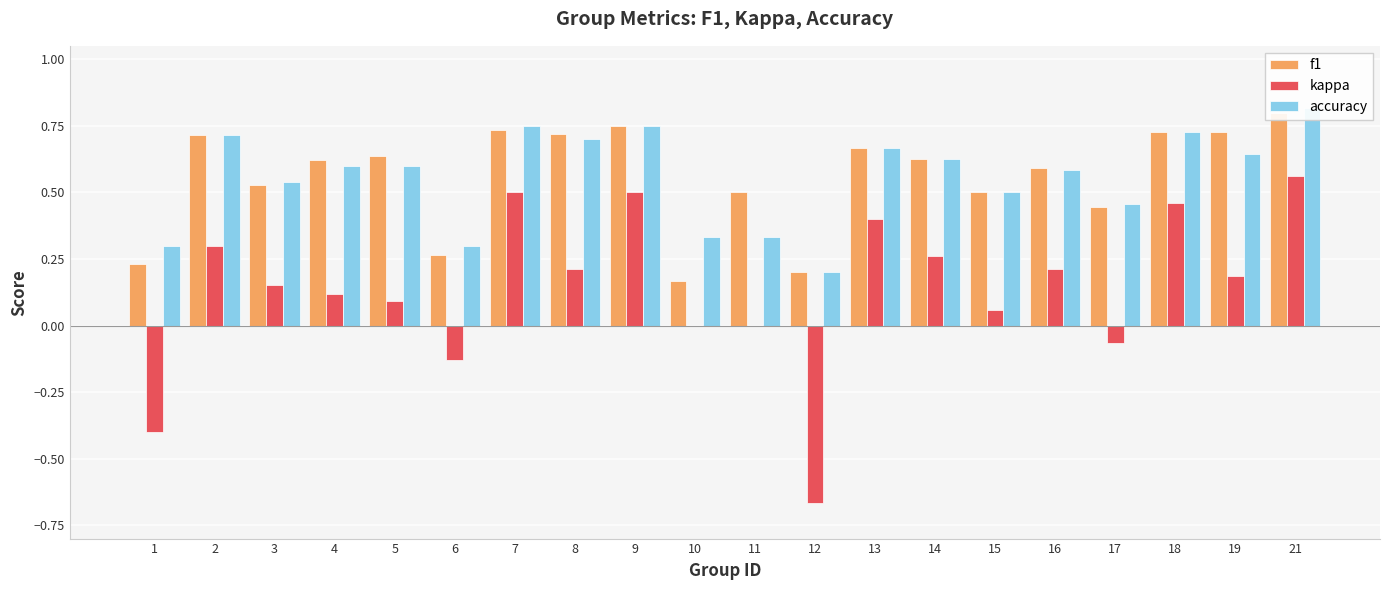

At how many categories does at least one series exceed 0?

20